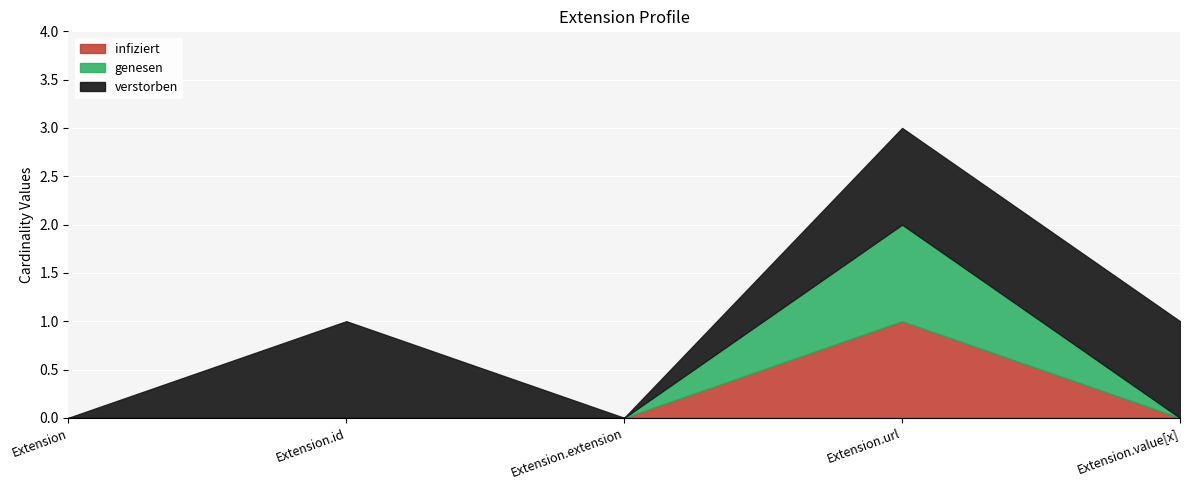

Is the value of infiziert at Extension greater than the value of genesen at Extension.url?

No